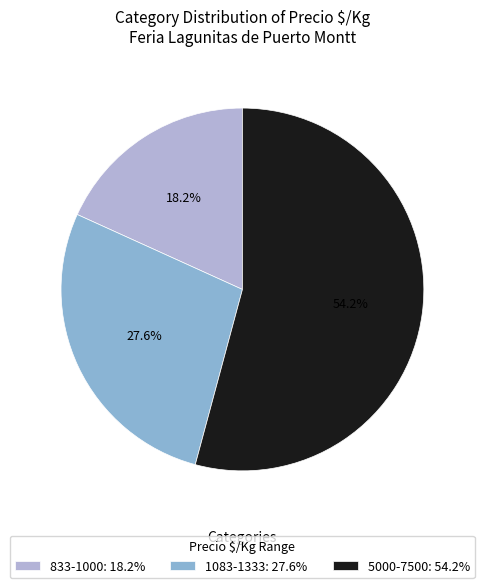

How many slices are in this pie chart?

3